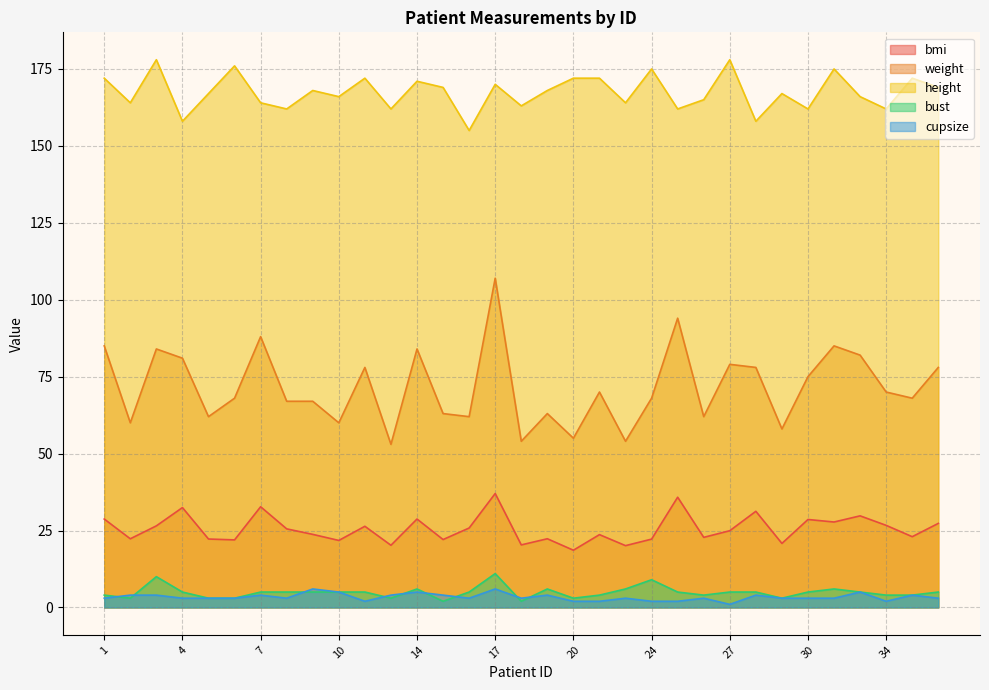

What is the value of the height point at the 32nd from the left?

172.0